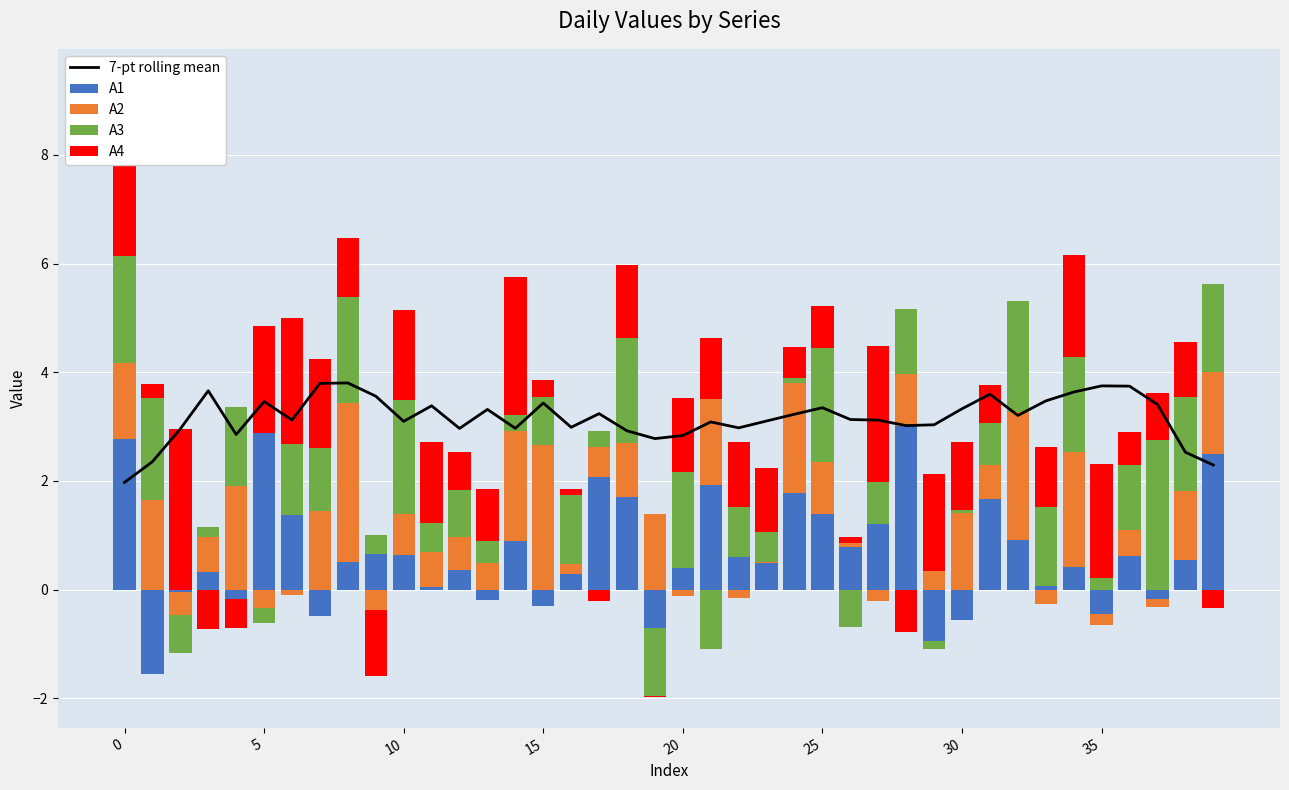

What is the spread (max minus min) of values at 32?

3.2